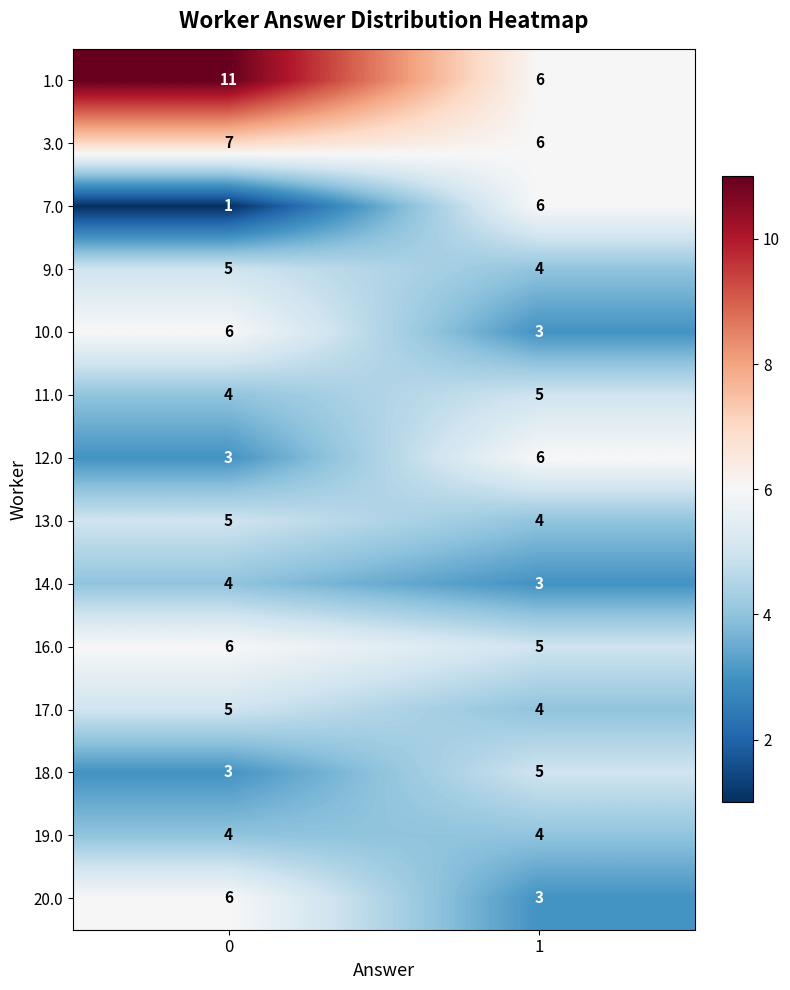

The value of 20.0 at 0 is 6. True or false?

True